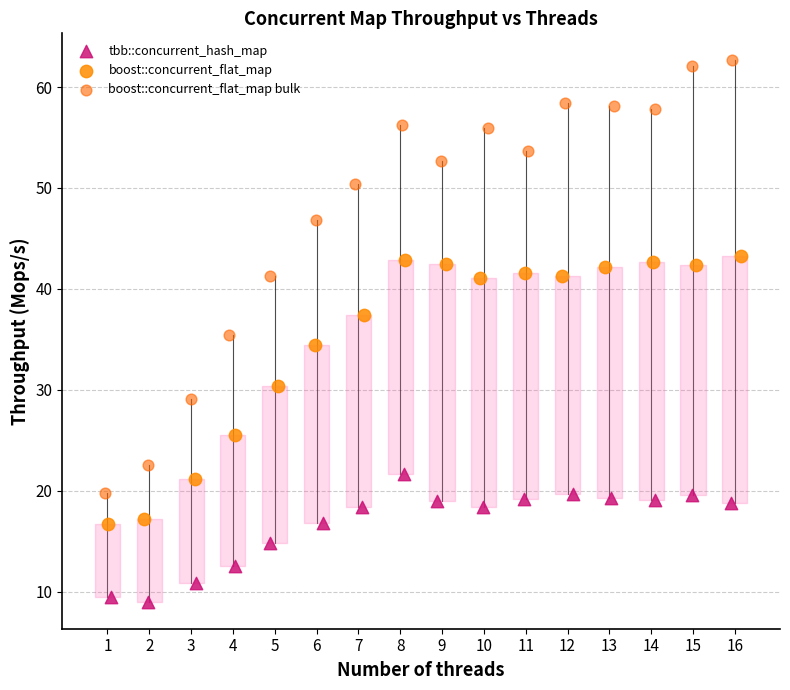

Which series reaches the minimum Y coordinate?

tbb::concurrent_hash_map